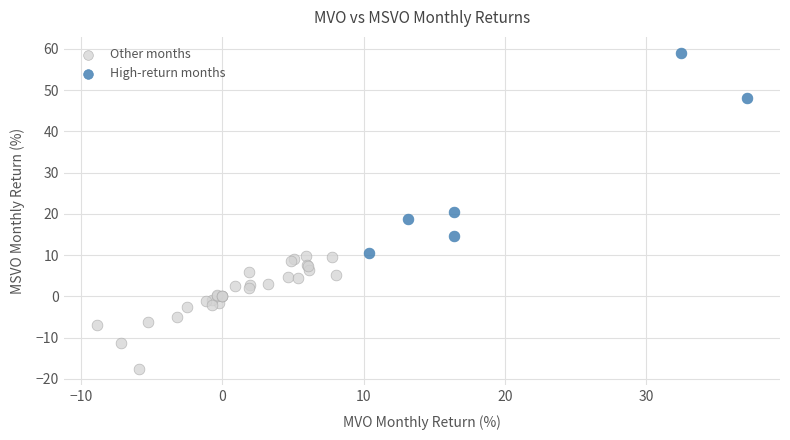

What are all the series names shown in the legend?

Other months, High-return months